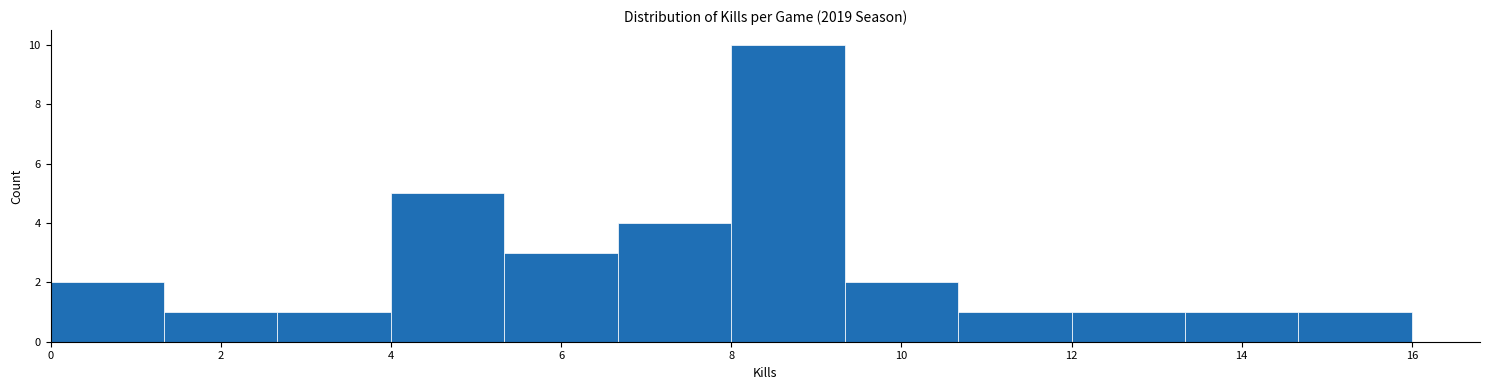

Reading left to right, transcribe this chart: for each bar, give the range it covers on the x-axis and its height. Neither the bar edges nor the heights are printed on the chart, so give them approximately, as read against the axes.

0.0 to 1.4: 2
1.4 to 2.6: 1
2.6 to 4.0: 1
4.0 to 5.4: 5
5.4 to 6.6: 3
6.6 to 8.0: 4
8.0 to 9.4: 10
9.4 to 10.6: 2
10.6 to 12.0: 1
12.0 to 13.4: 1
13.4 to 14.6: 1
14.6 to 16.0: 1